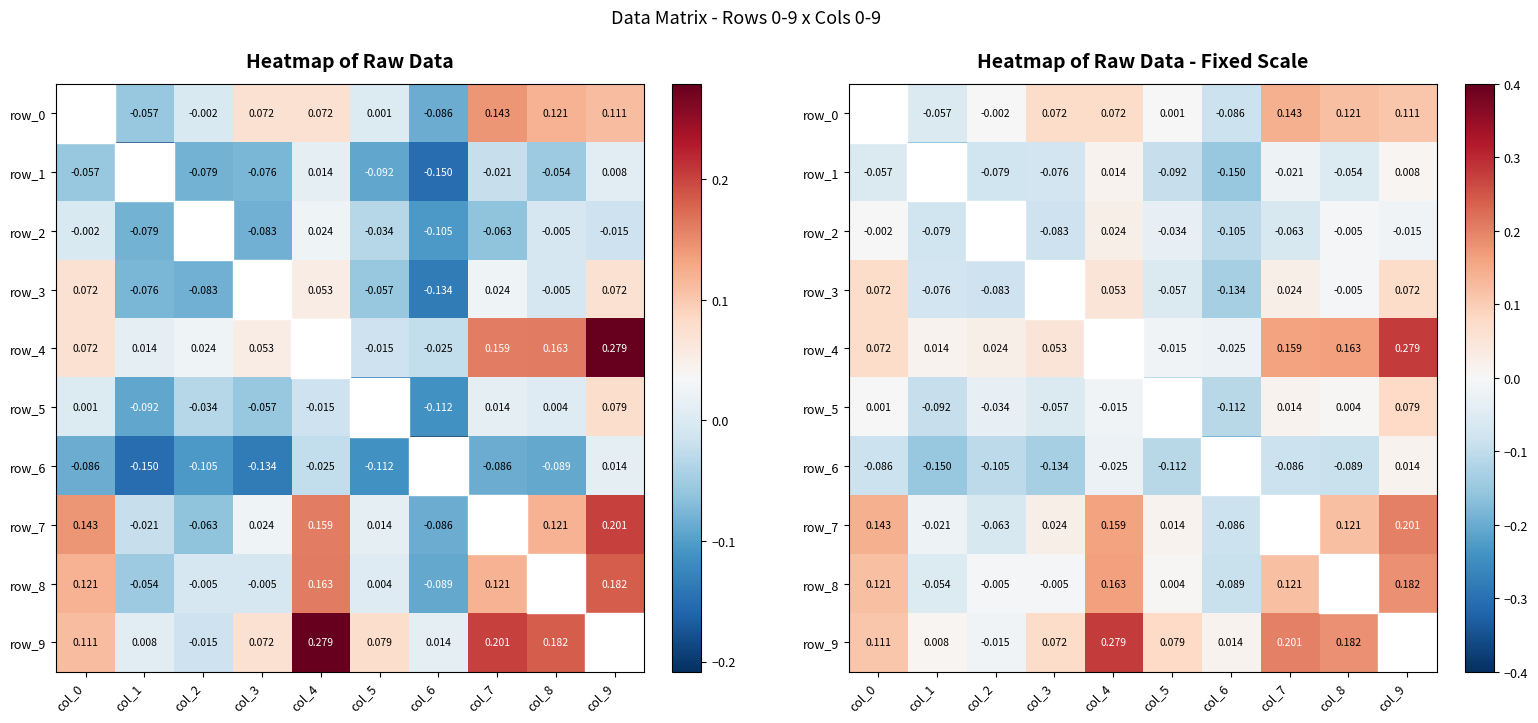

How many categories are shown in the chart?

10